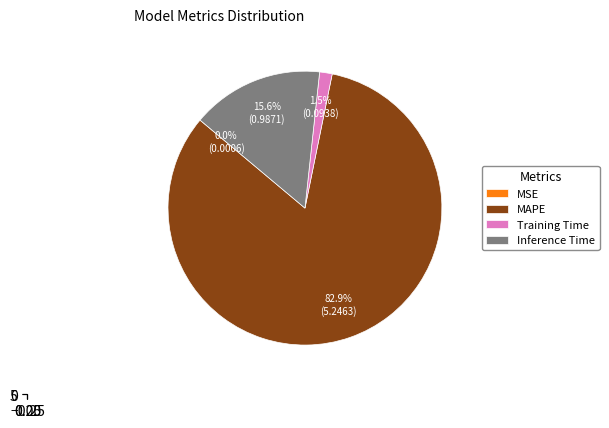

Is the sum of Inference Time and MSE greater than half?

No